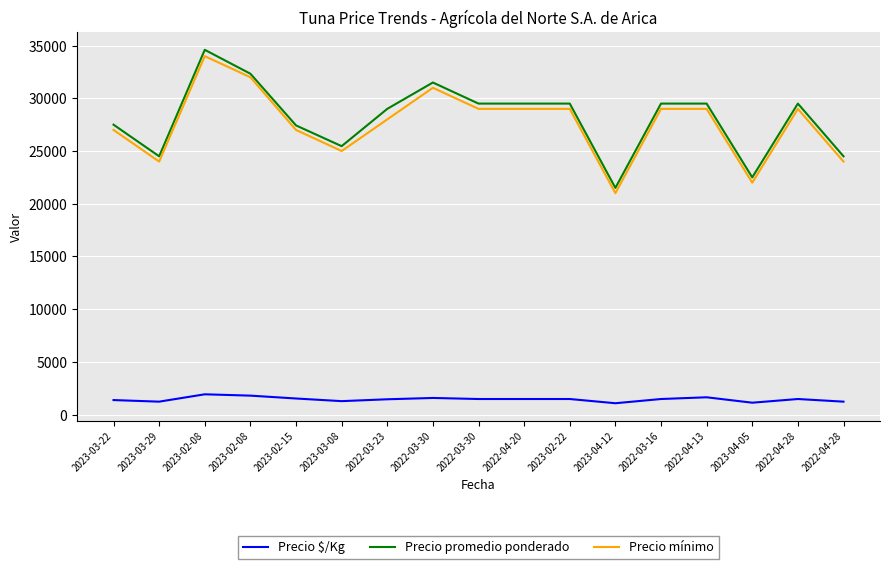

How many lines are shown in the chart?

3